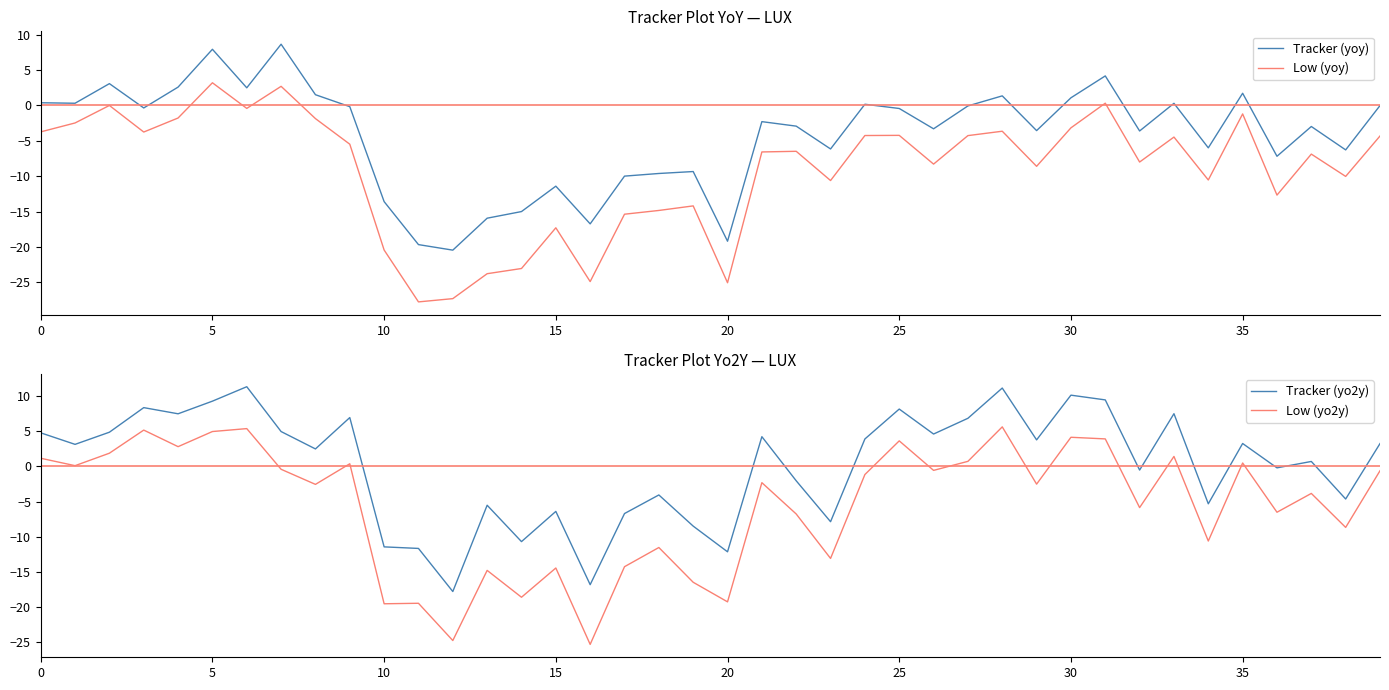

Between 27 and 9, which is larger?

27